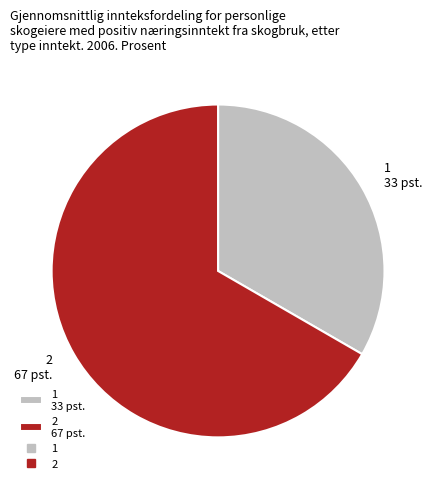

Is there a majority slice in this chart?

Yes